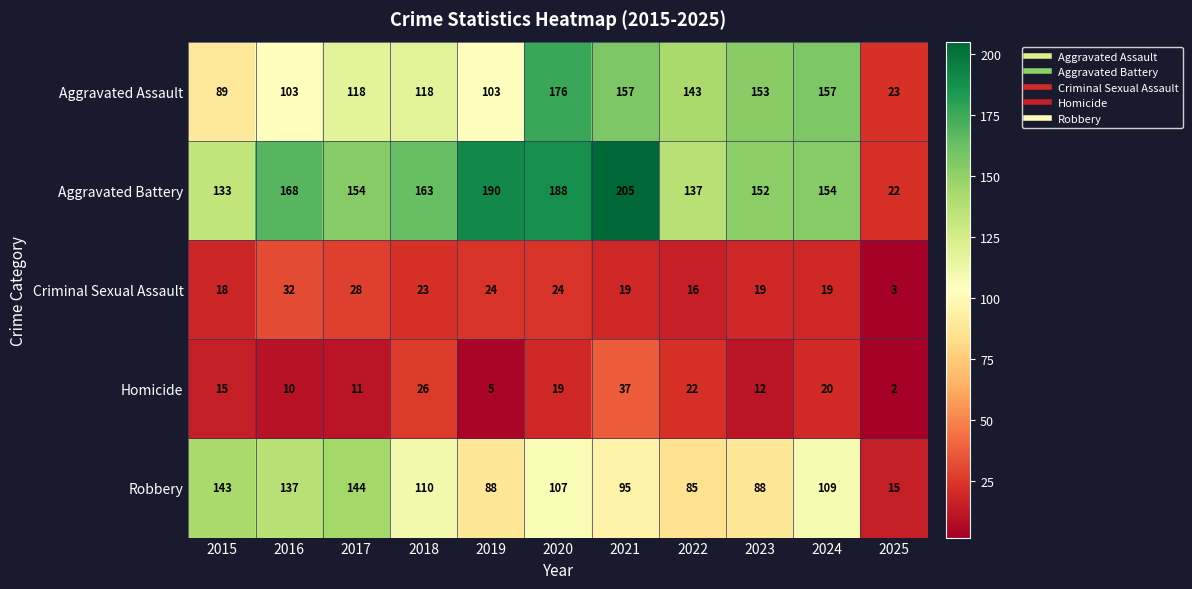

The Aggravated Battery series shows 200 at 2022. True or false?

False